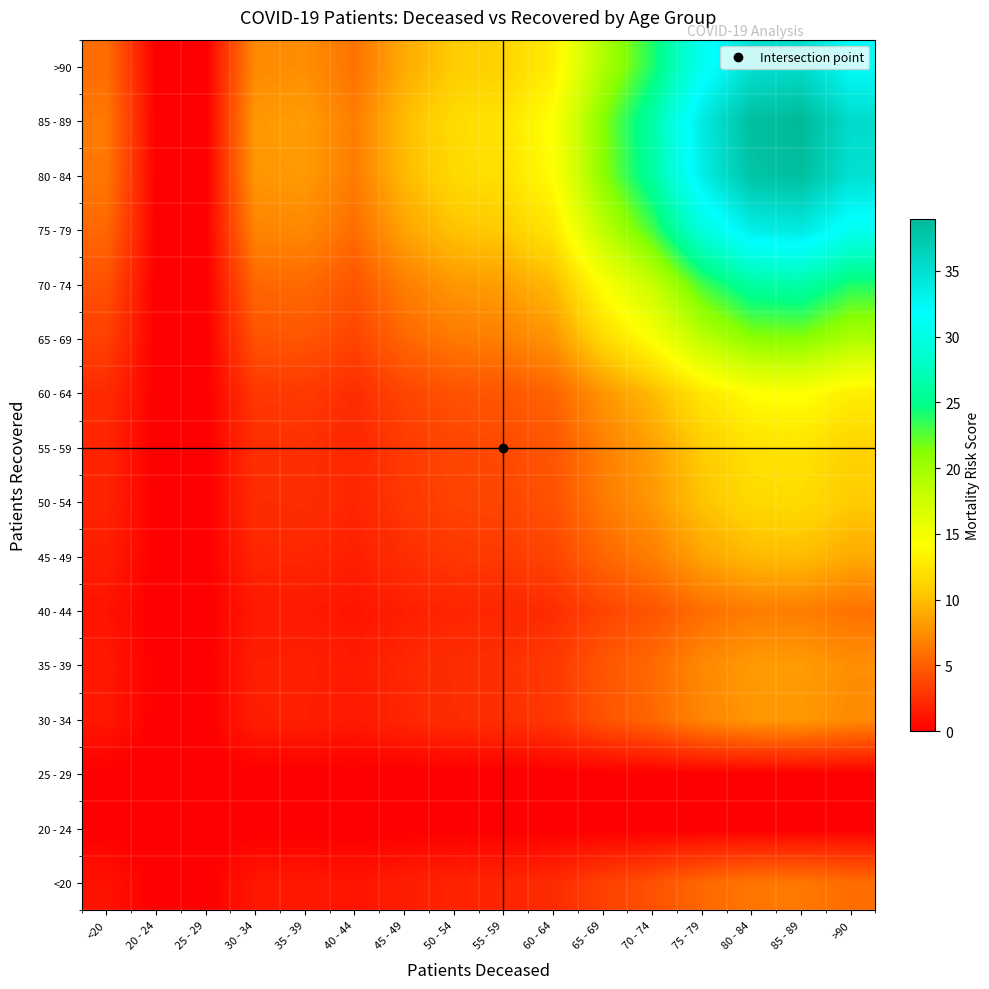

How many series are shown in this chart?

16